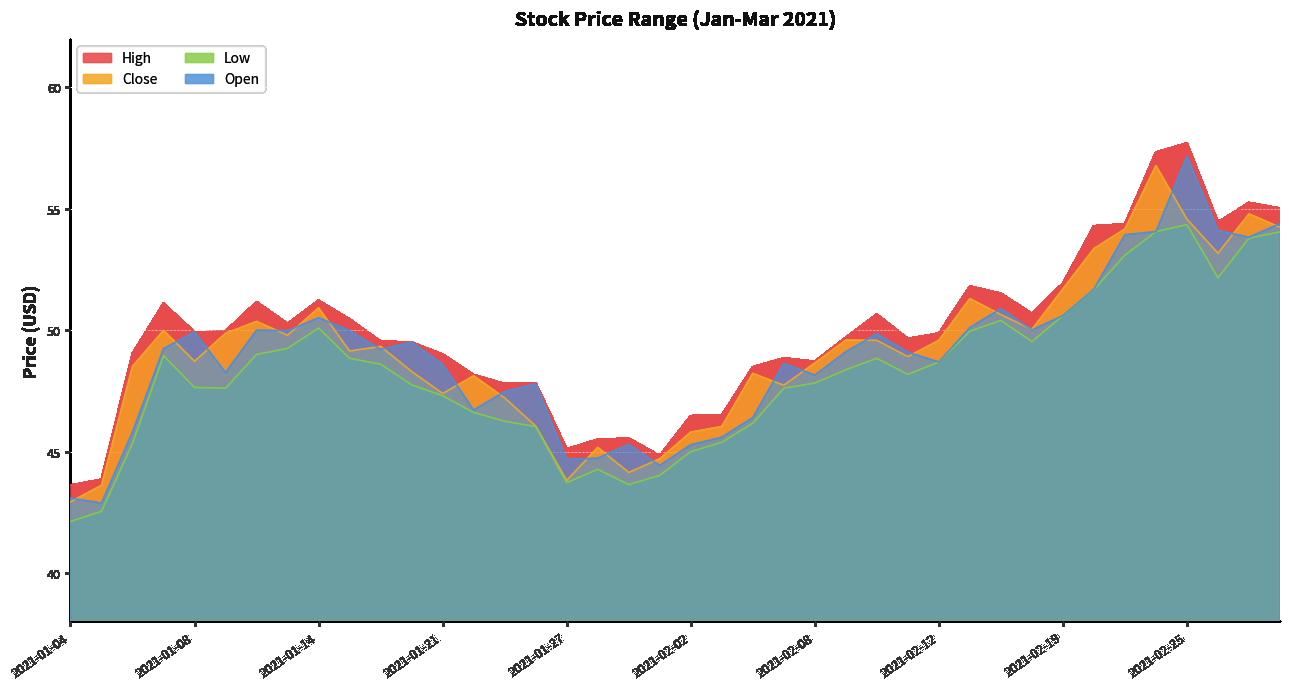

What is the difference between the Low values at 2021-01-04 and 2021-01-07?

6.8